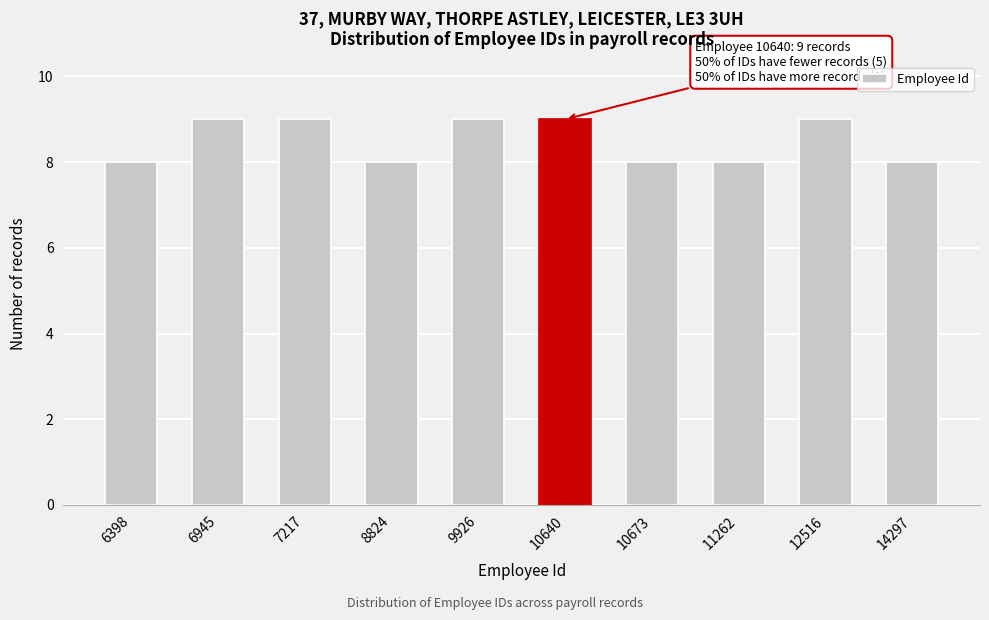

Reading left to right, list all the values displayed in this chart.

8	9	9	8	9	9	8	8	9	8